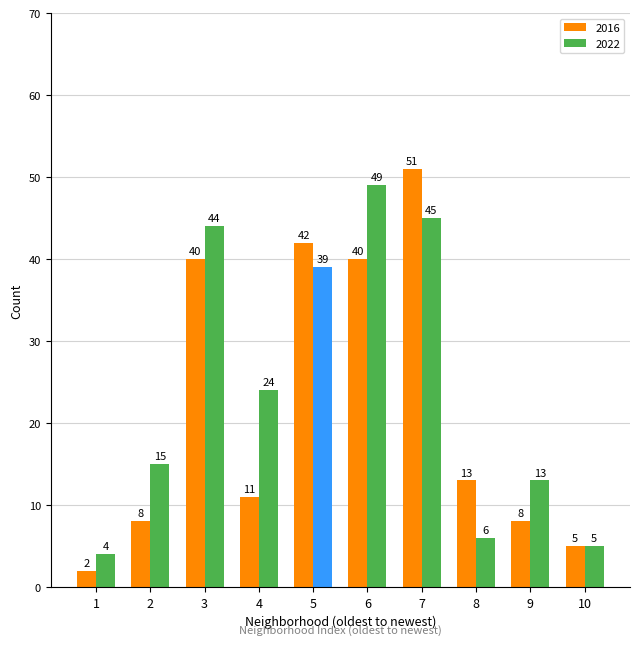

How many values in the 2016 series are below 13?

5